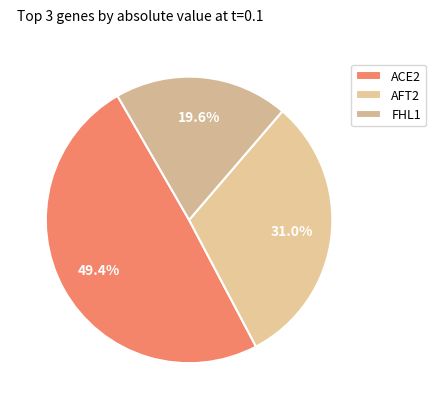

How many slices are in this pie chart?

3